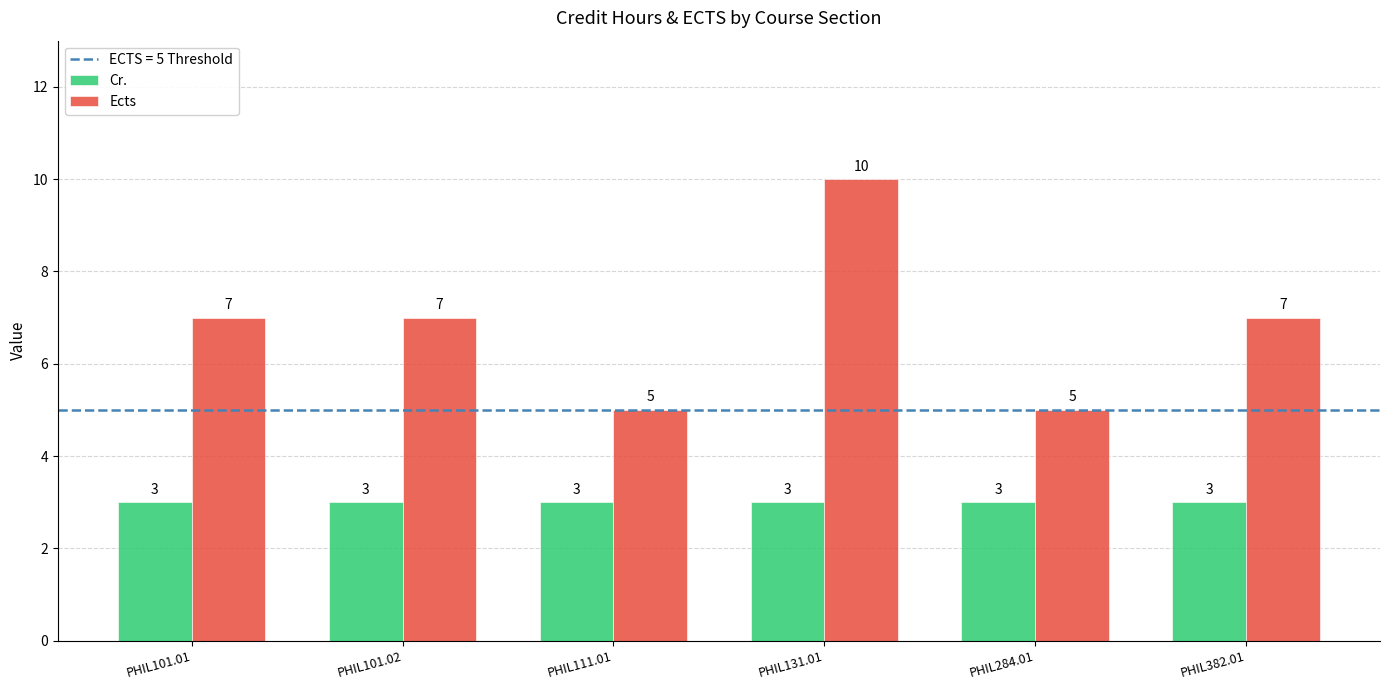

Is it true that Ects equals 5 at PHIL111.01?

True